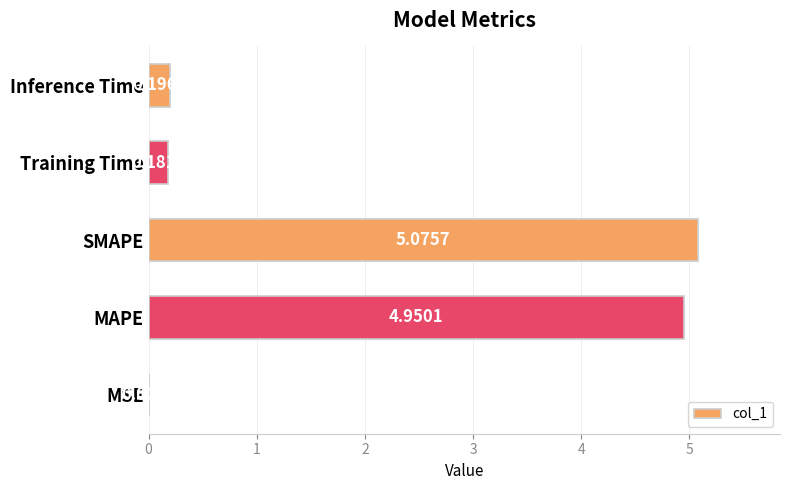

What is the sum of the values at SMAPE and MSE?

5.1